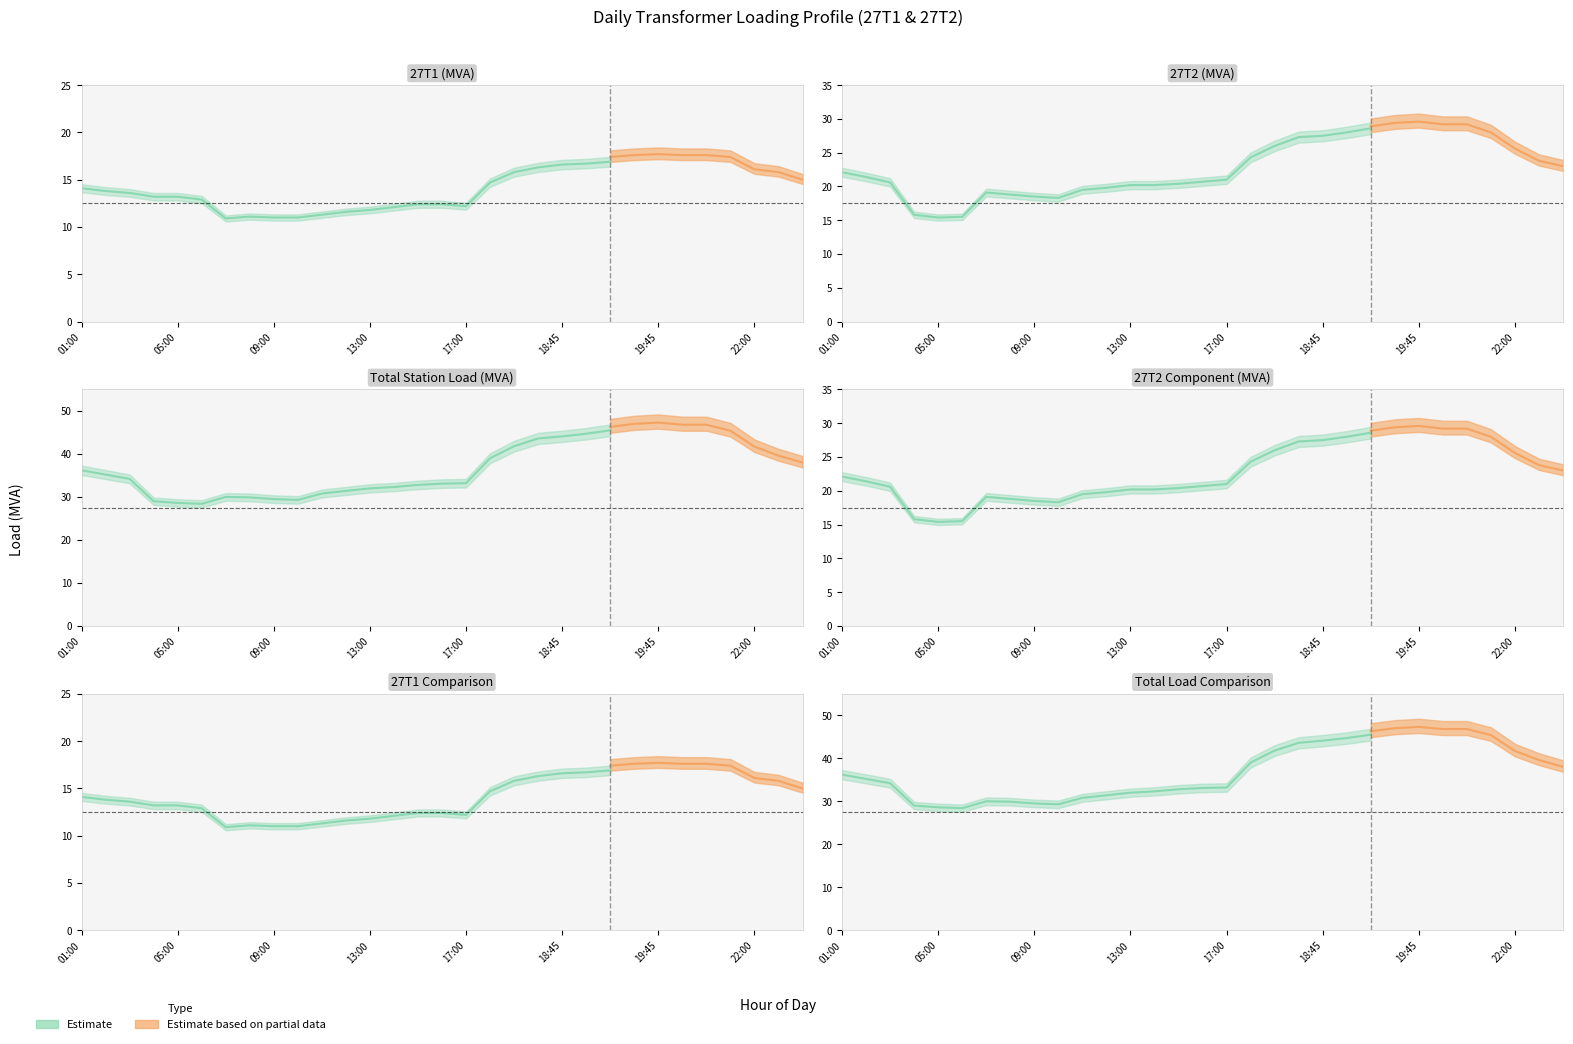

Which has a higher value, 06:00 or 00:00?

00:00